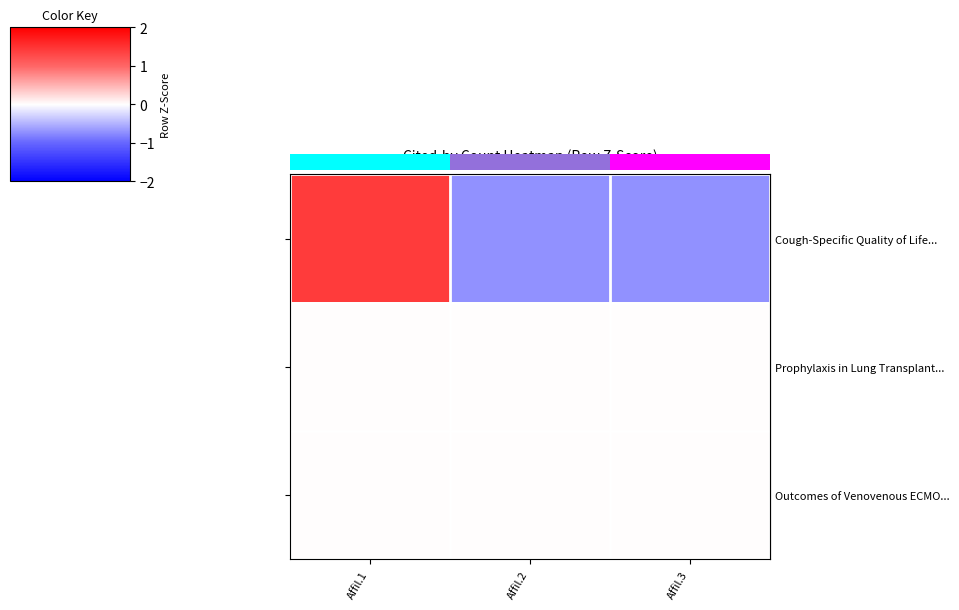

Between Affil.1 and Affil.3, which is larger?

Affil.1